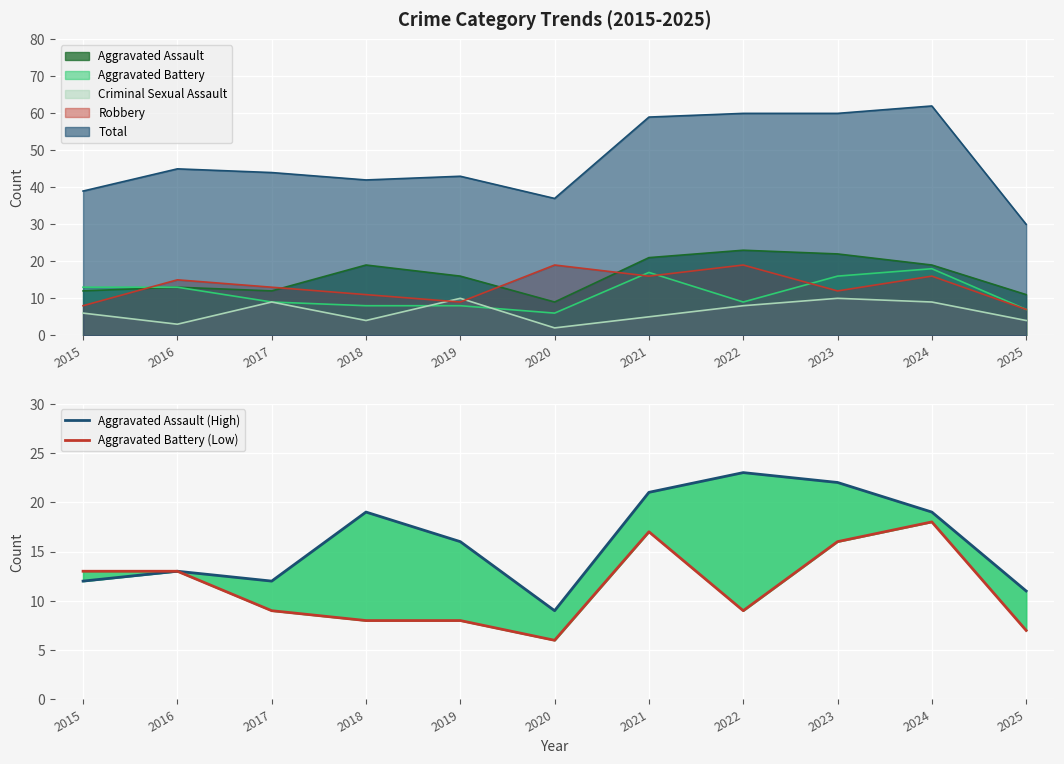

True or false: Aggravated Battery (Low) and Aggravated Assault (High) intersect in this chart.

False